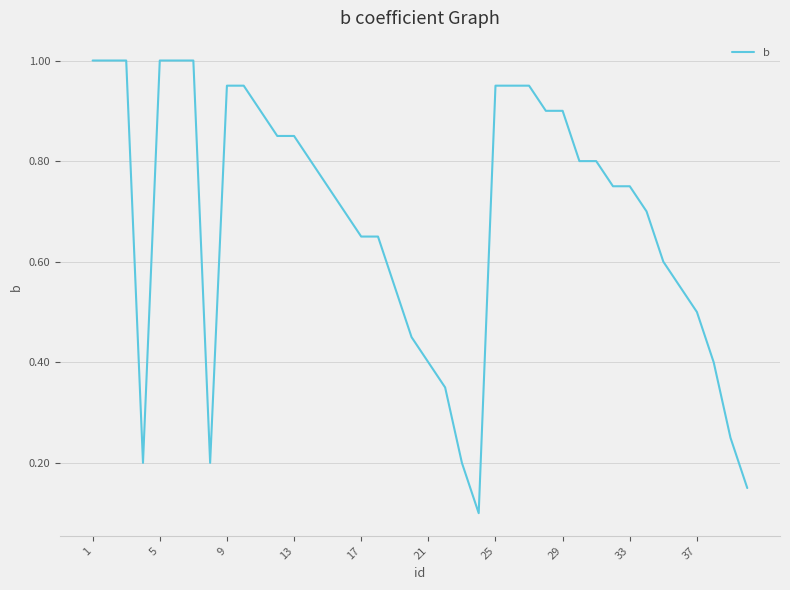

What is the maximum value shown in the chart?

1.0